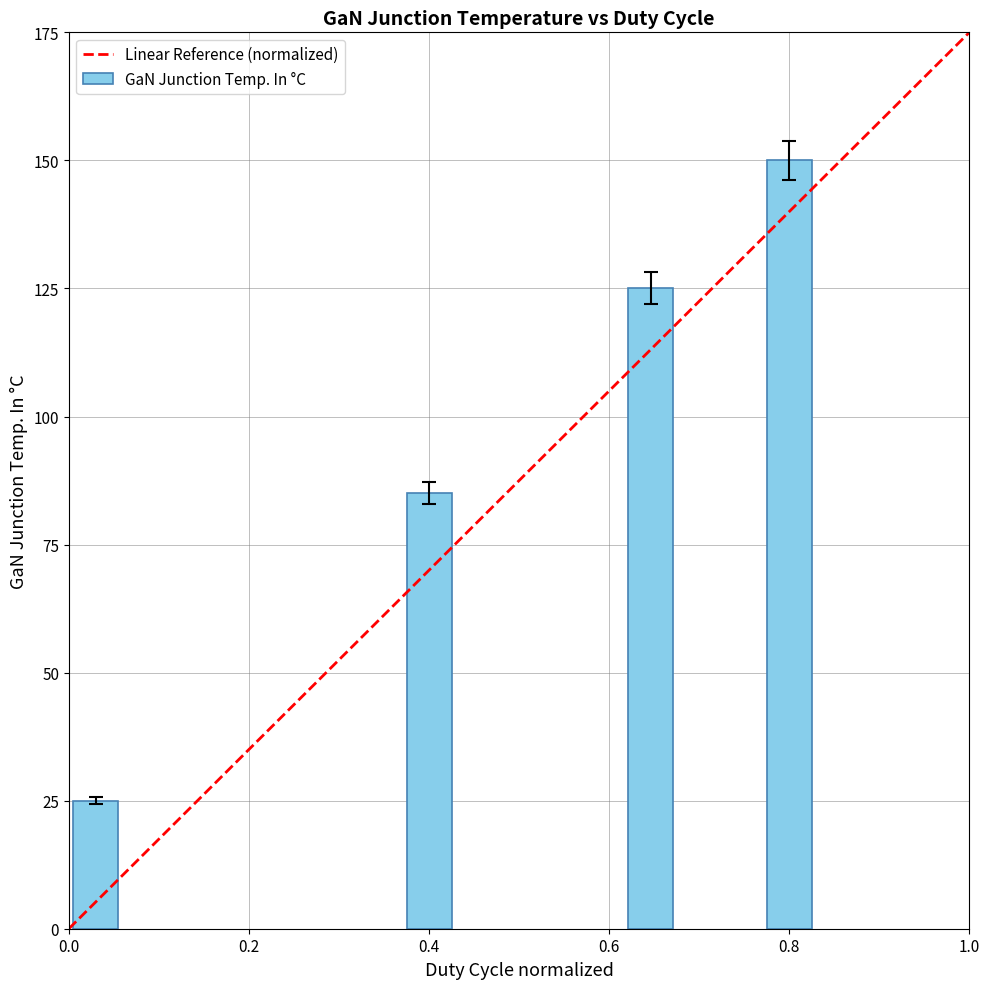

What is the label of the 3rd bar from the left?

0.646